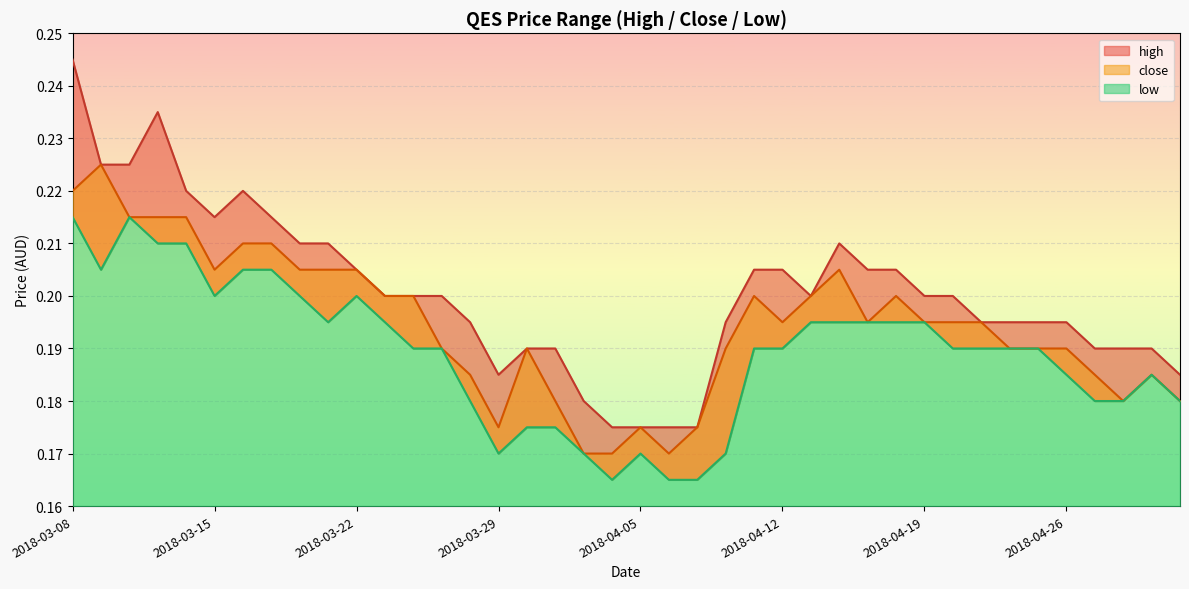

Rank the categories by close value from highest to lowest.

2018-03-09, 2018-03-08, 2018-03-12, 2018-03-13, 2018-03-14, 2018-03-16, 2018-03-19, 2018-03-15, 2018-03-20, 2018-03-21, 2018-03-22, 2018-04-16, 2018-03-23, 2018-03-26, 2018-04-11, 2018-04-13, 2018-04-18, 2018-04-12, 2018-04-17, 2018-04-19, 2018-04-20, 2018-04-23, 2018-03-27, 2018-03-30, 2018-04-10, 2018-04-24, 2018-04-25, 2018-04-26, 2018-03-28, 2018-04-27, 2018-05-02, 2018-04-02, 2018-04-30, 2018-05-03, 2018-03-29, 2018-04-05, 2018-04-09, 2018-04-03, 2018-04-04, 2018-04-06